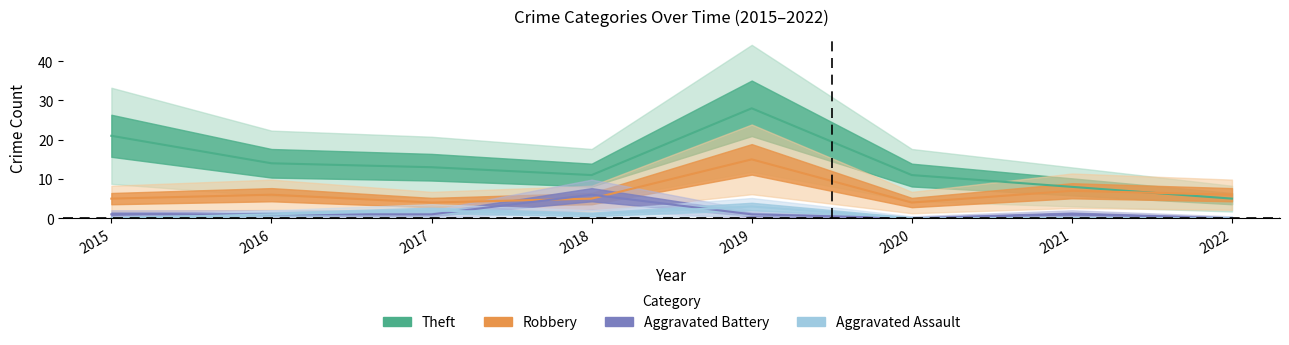

At how many categories does at least one series exceed 25?

1